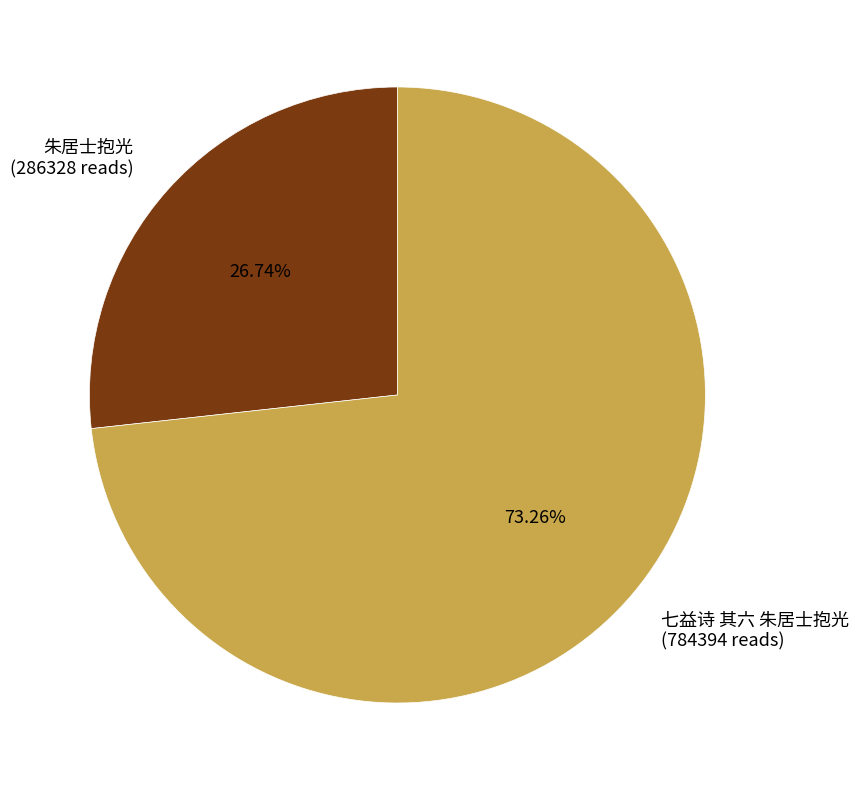

To the nearest percent, what is the difference between the largest and smallest slice percentages?

47%